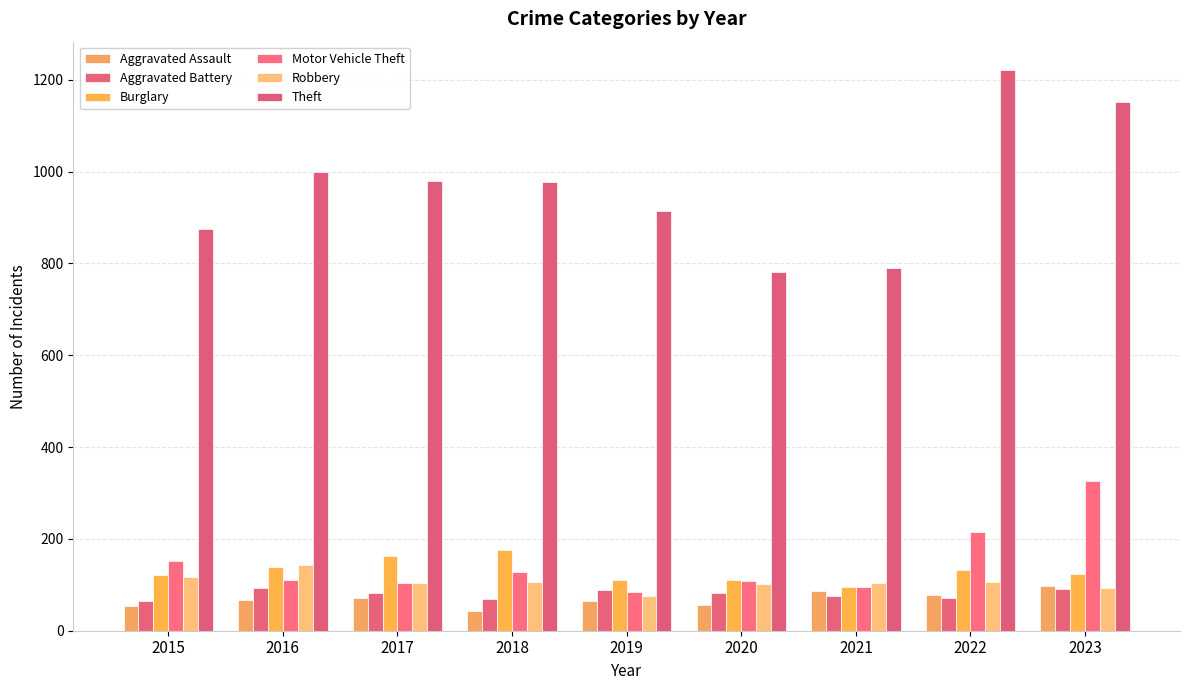

What are all the series names shown in the legend?

Aggravated Assault, Aggravated Battery, Burglary, Motor Vehicle Theft, Robbery, Theft